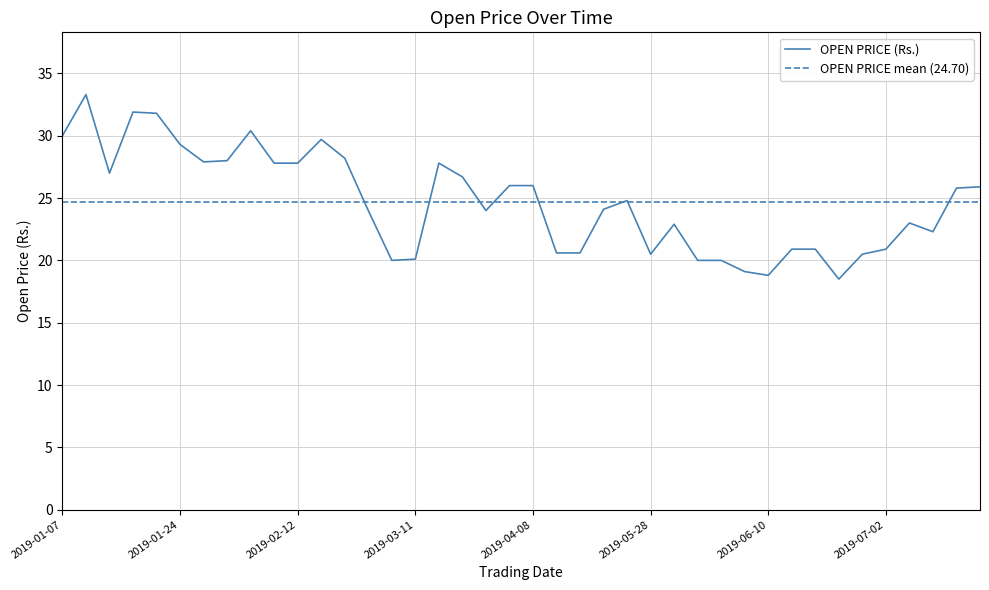

What is the greatest value displayed?

33.3